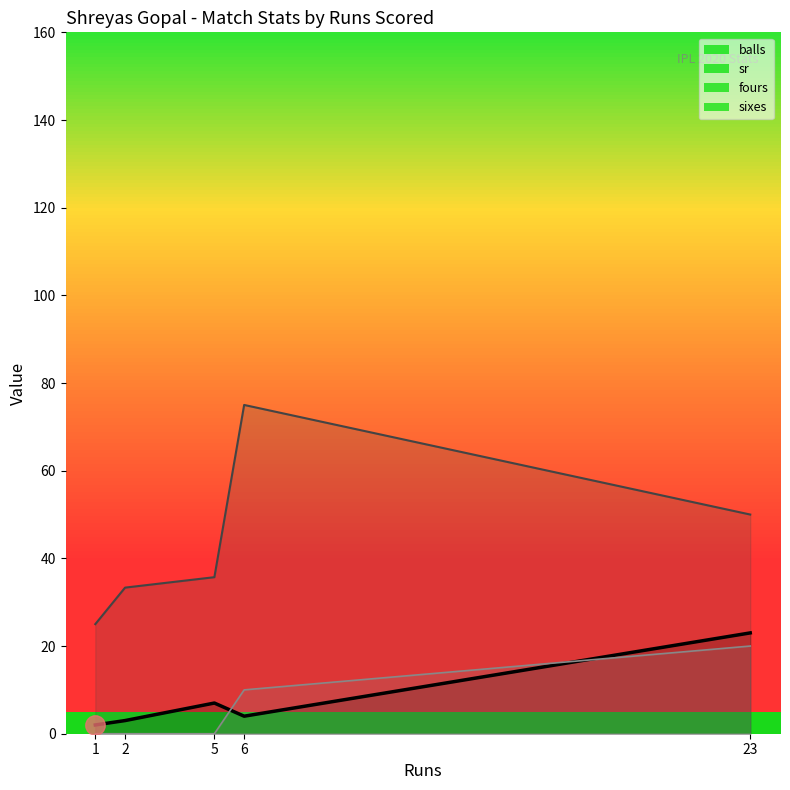

List the labels in order of sixes value, smallest first.

1, 2, 5, 6, 23